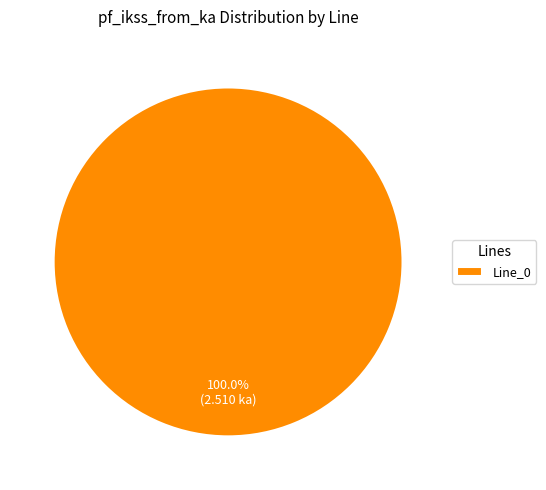

Is Line_0 the majority of the pie?

Yes